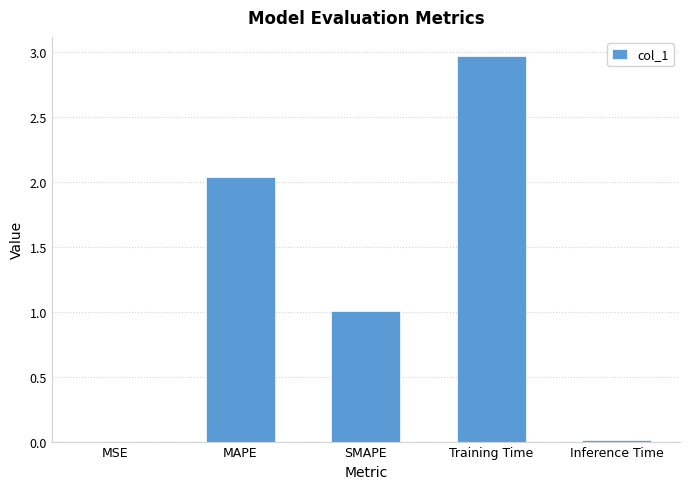

Which has a higher value, MSE or Training Time?

Training Time